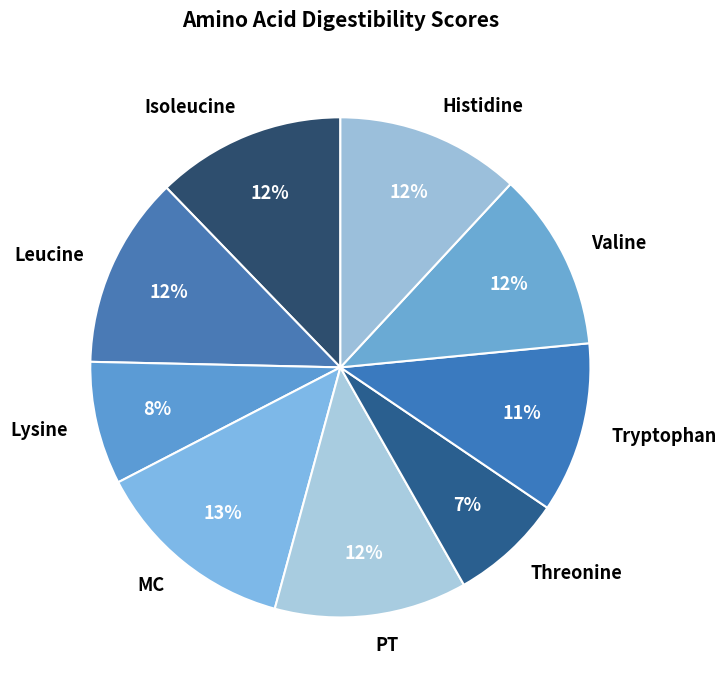

Does Isoleucine represent more than half of the total?

No